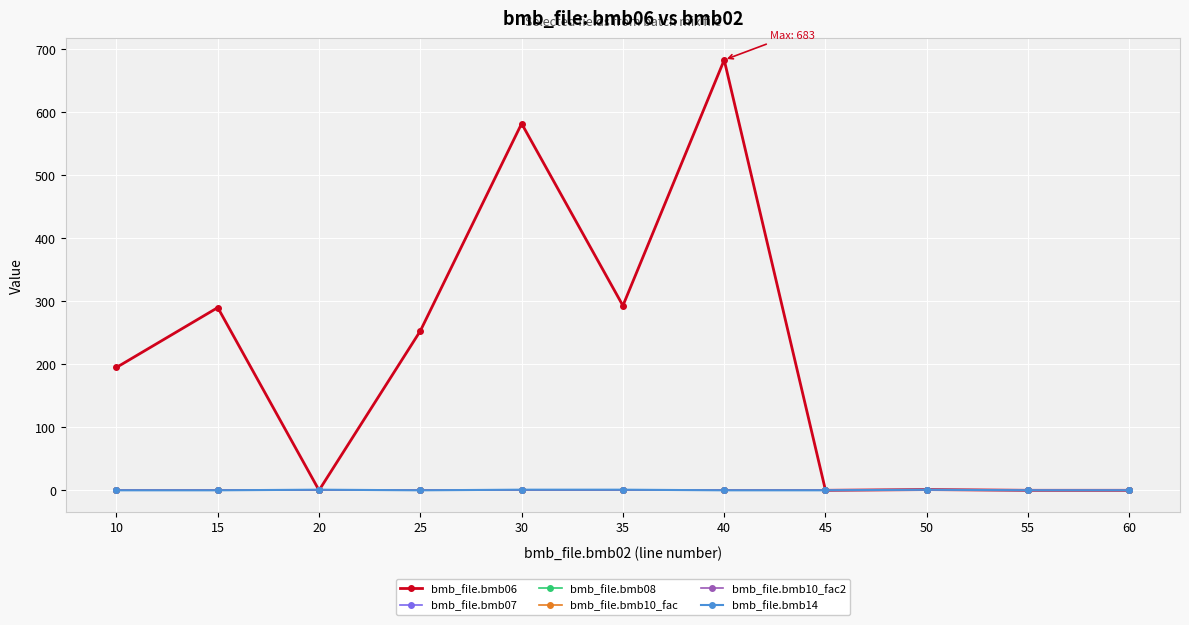

Rank the categories by bmb_file.bmb10_fac2 value from lowest to highest.

10, 15, 20, 25, 30, 35, 40, 45, 50, 55, 60